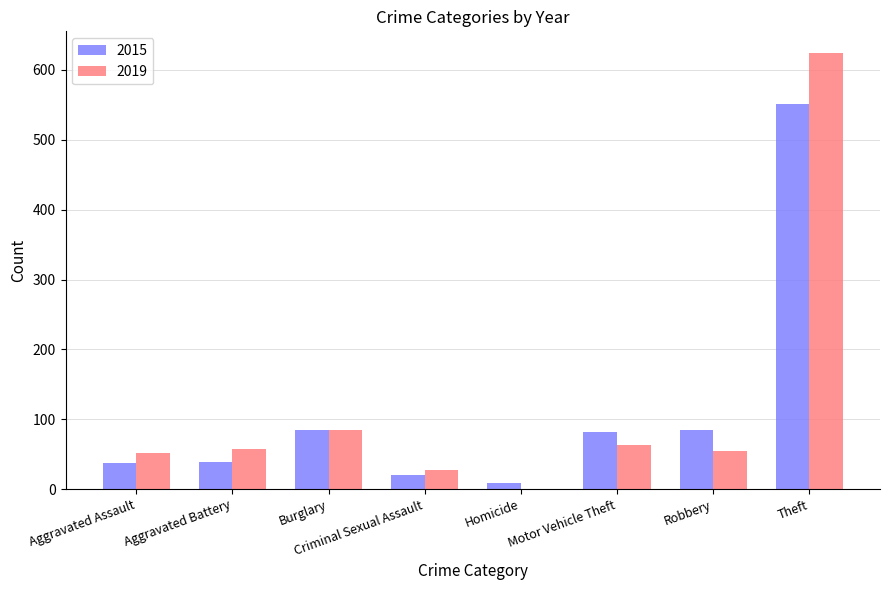

The 2015 series shows 232 at Theft. True or false?

False